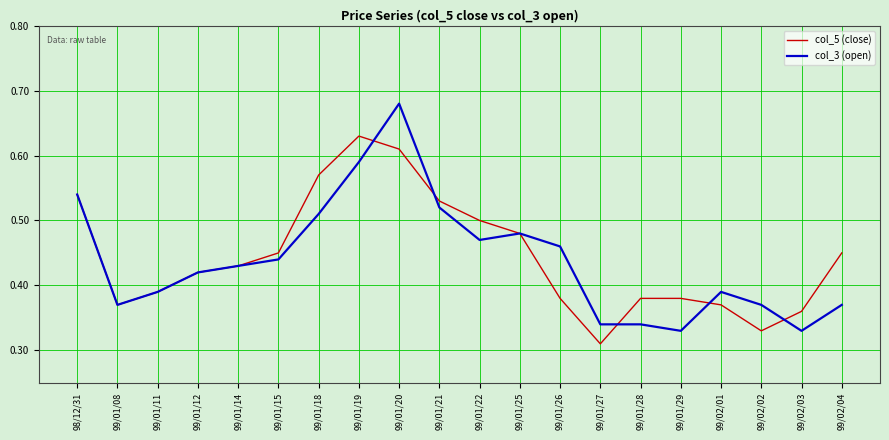

What position from the right is 99/01/12?

17